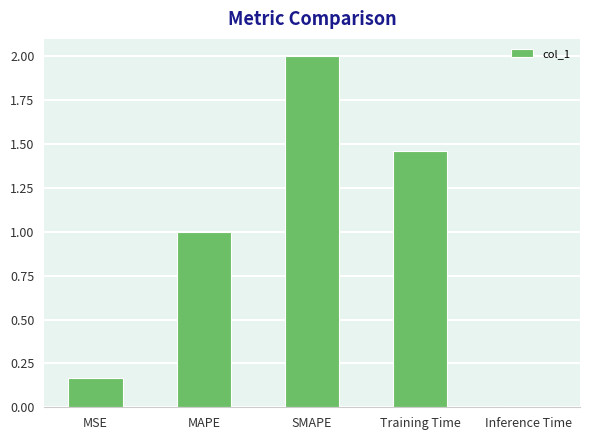

True or false: the data shows 1.0 at MAPE.

True